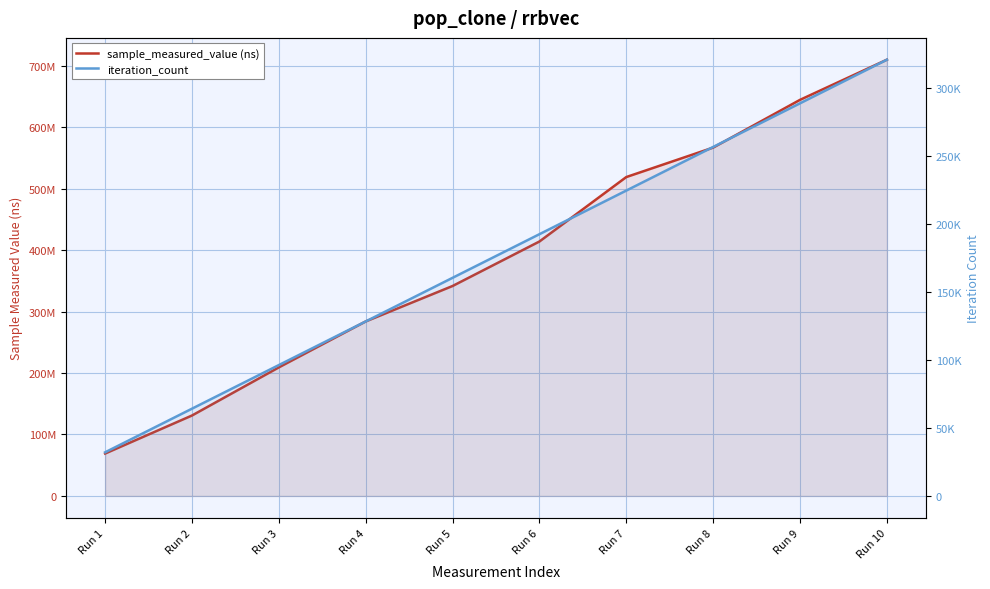

Where is iteration_count nearest to the value 176599?

Run 5